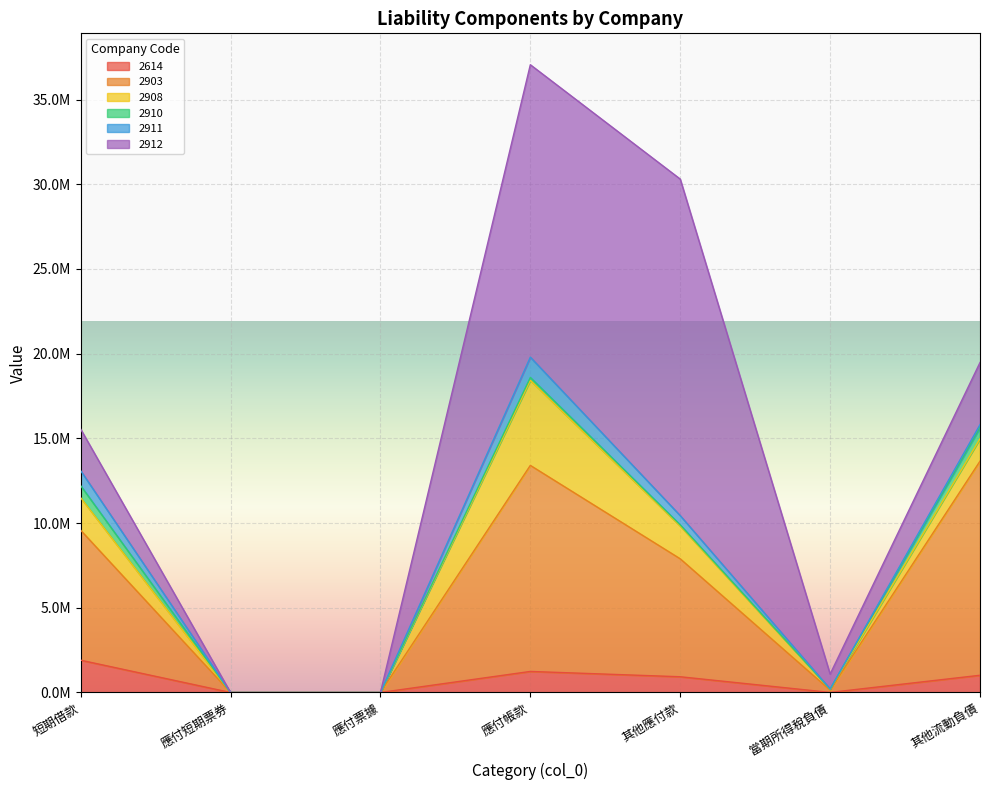

What are all the series names shown in the legend?

2614, 2903, 2908, 2910, 2911, 2912